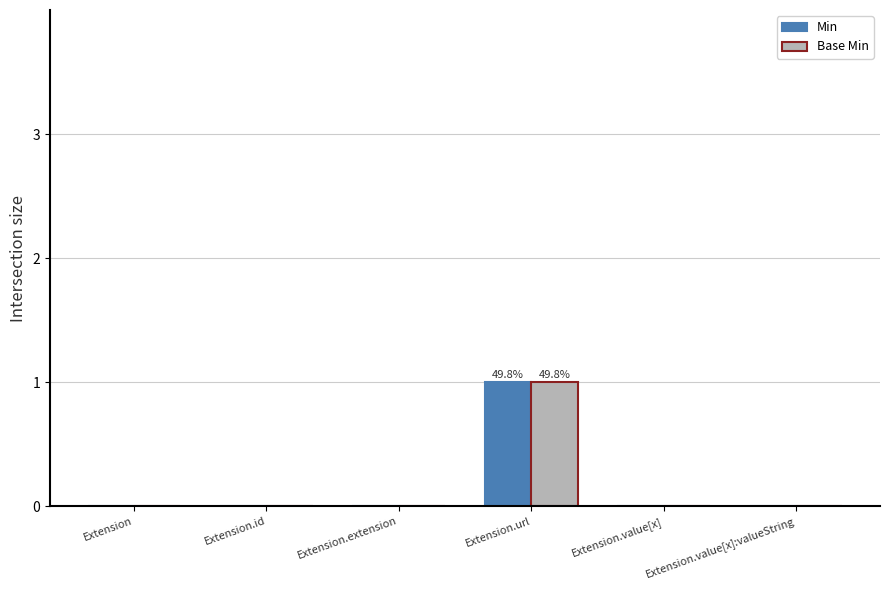

Is it true that Min equals 1 at Extension.url?

True